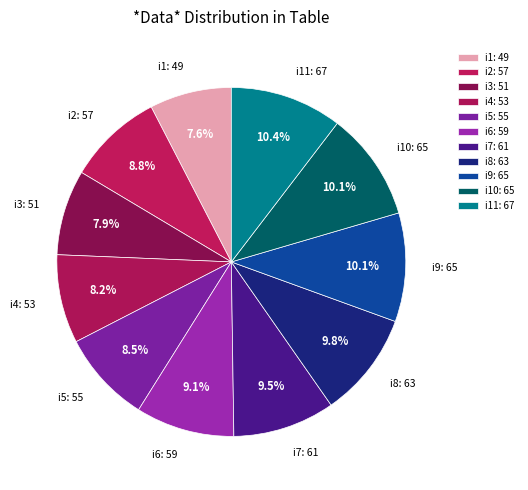

Approximately how many times larger is the value at i8: 63 compared to i9: 65?

1.0